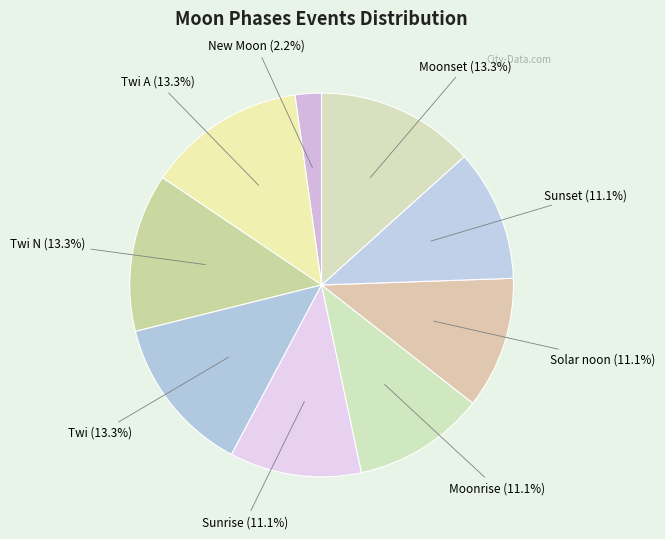

What percentage is NOT represented by Twi A?

86.7%